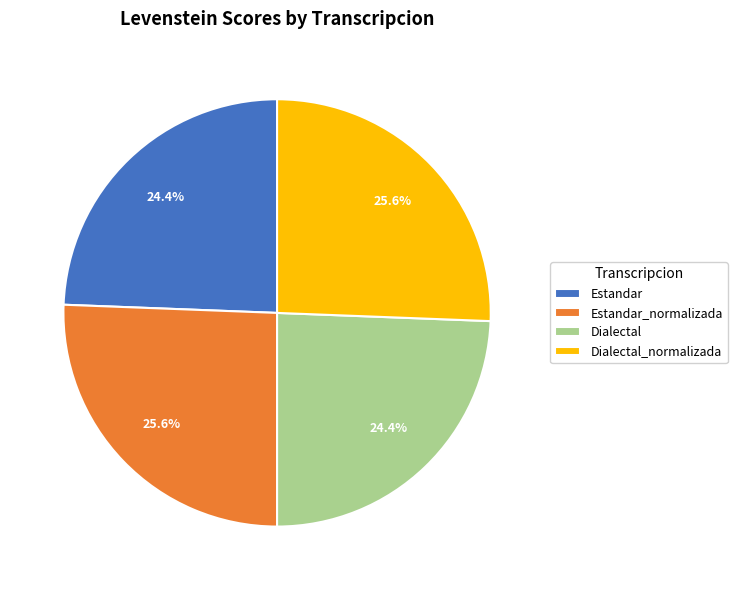

Does Estandar_normalizada account for over 50% of the chart?

No